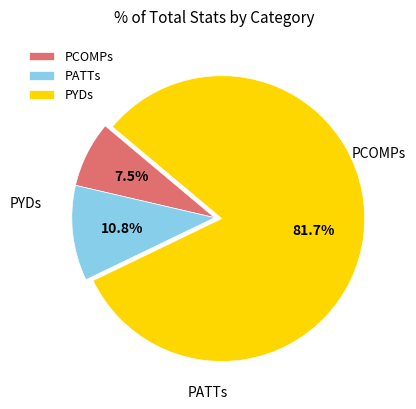

Combined, do PATTs and PCOMPs account for over 50%?

No